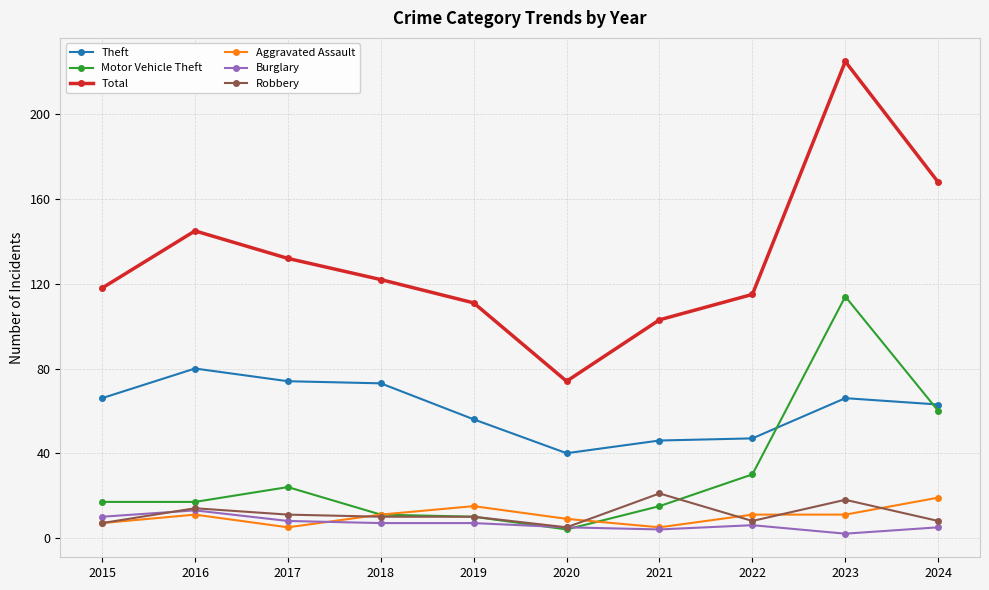

True or false: Total and Theft intersect in this chart.

False